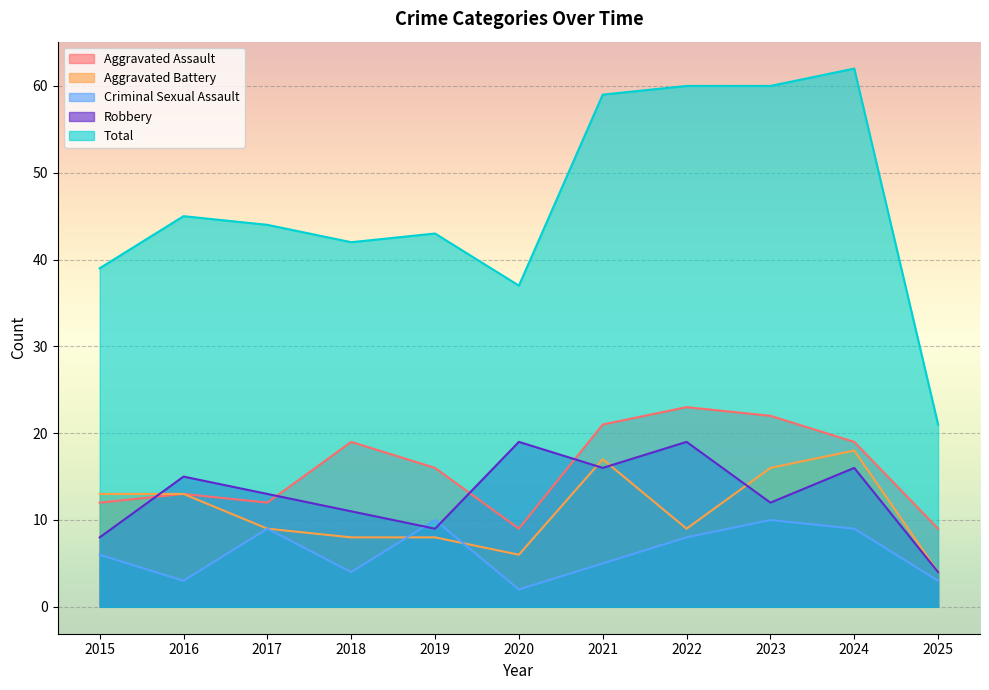

Which series has the largest range (max minus min)?

Total